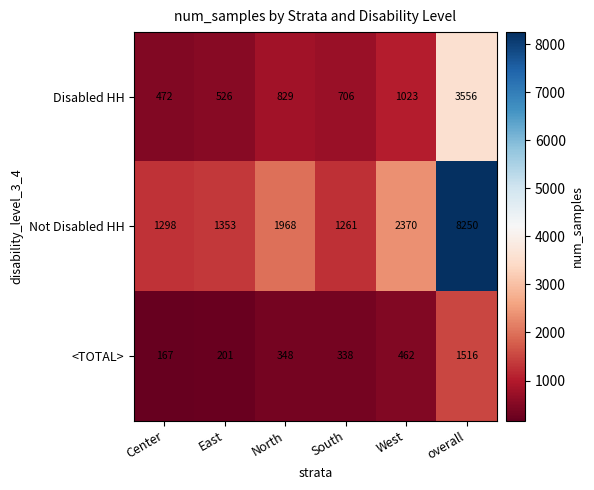

List the series in order of their peak value, lowest first.

<TOTAL>, Disabled HH, Not Disabled HH